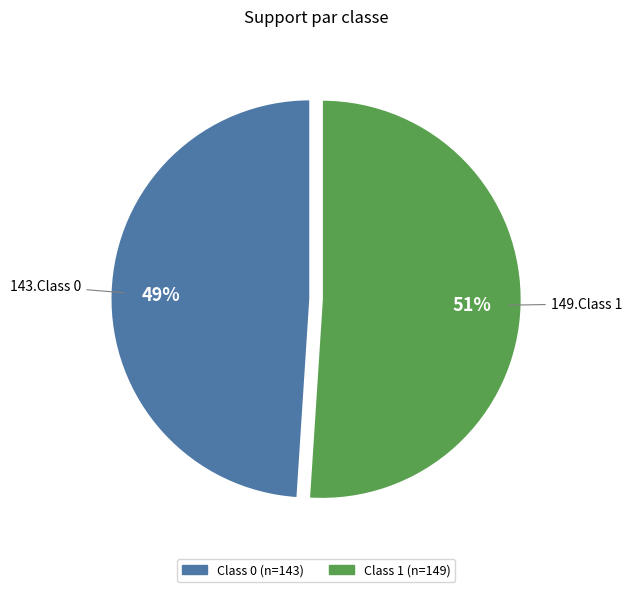

Is there any slice that represents more than half of the pie?

Yes